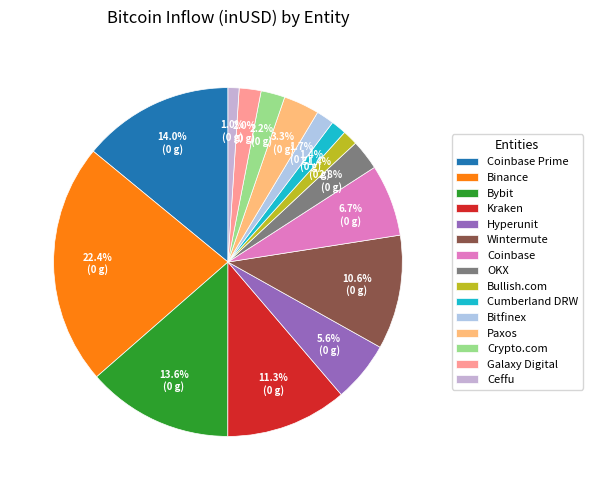

Which category has the biggest portion of the pie?

Binance